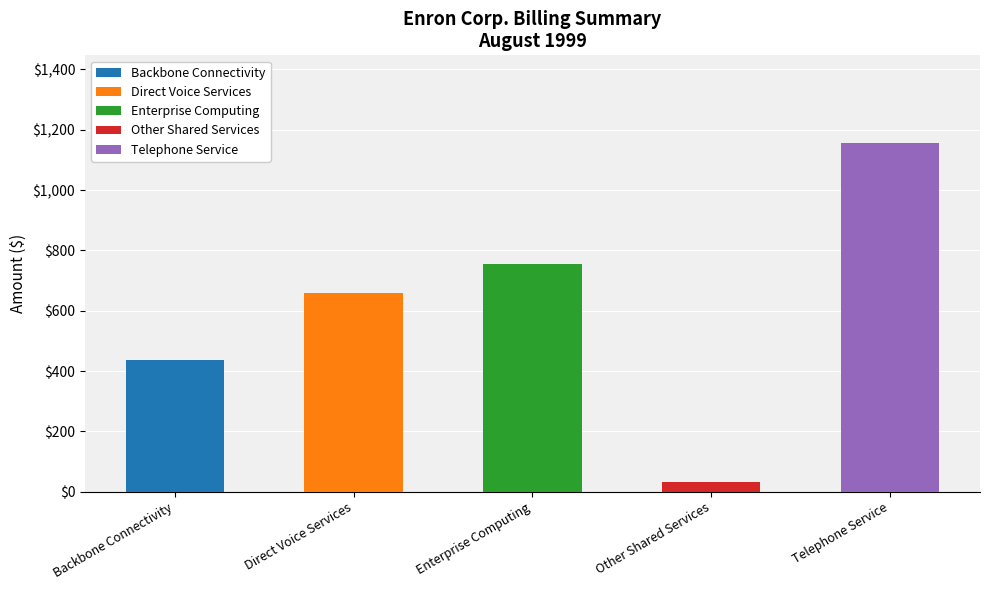

What value does the data have at Other Shared Services?

33.0